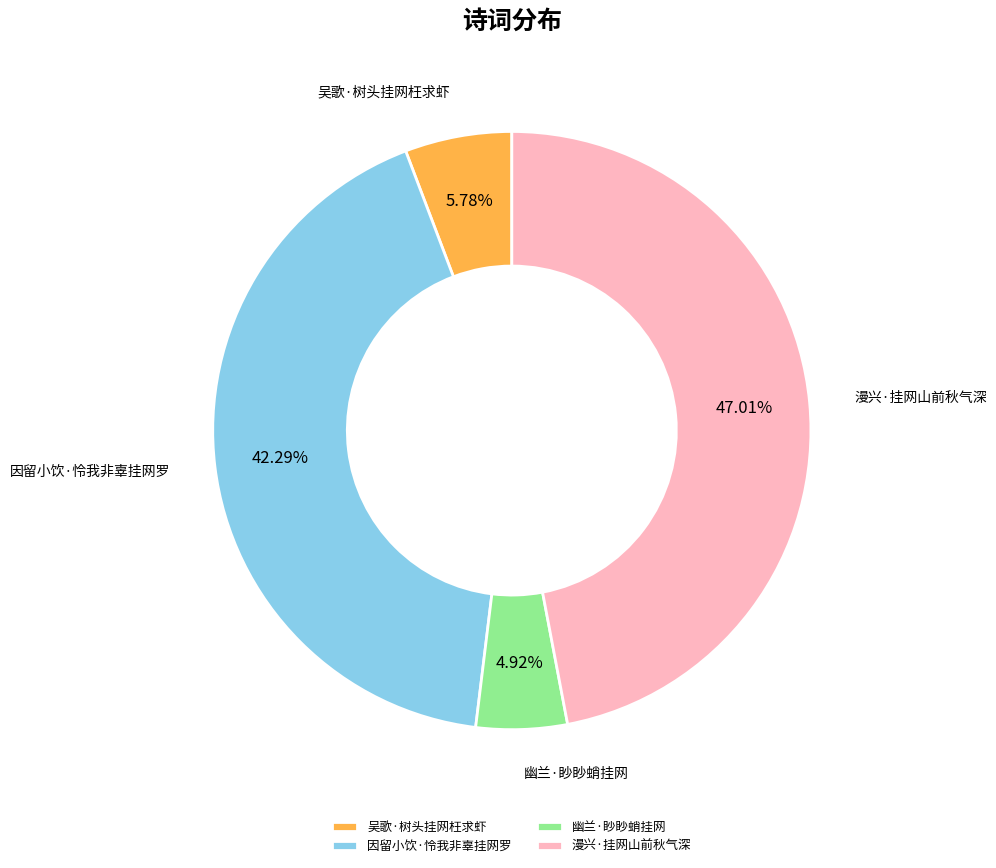

What percentage do 幽兰·眇眇蛸挂网 and 因留小饮·怜我非辜挂网罗 together represent?

47.2%